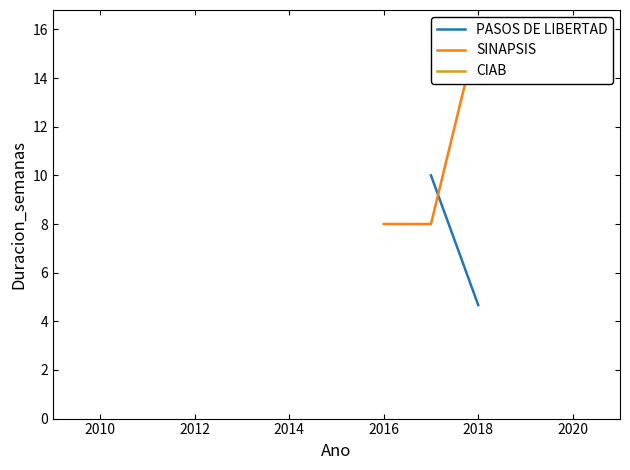

How many values in CIAB are above zero?

1